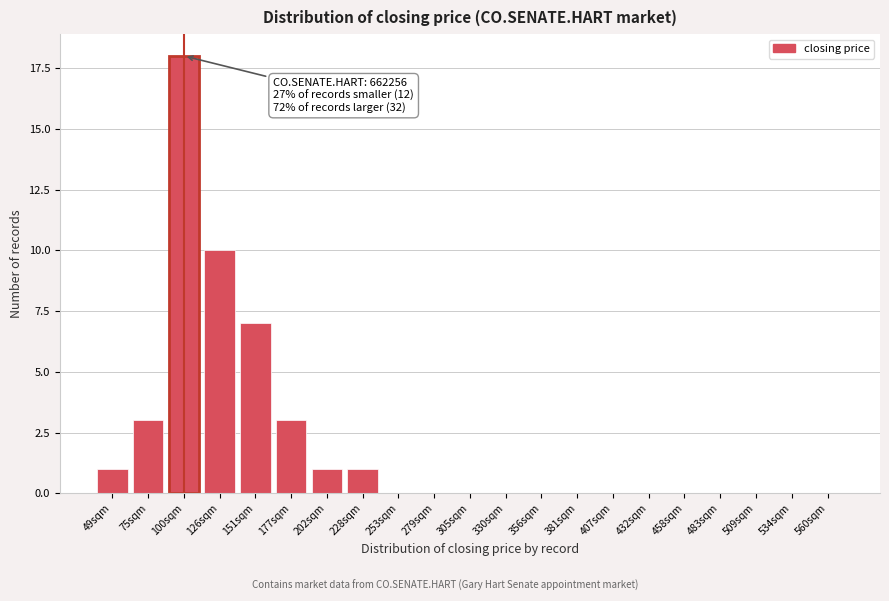

Reading left to right, list all the values displayed in this chart.

49sqm=1	75sqm=3	100sqm=18	126sqm=10	151sqm=7	177sqm=3	202sqm=1	228sqm=1	253sqm=0	279sqm=0	305sqm=0	330sqm=0	356sqm=0	381sqm=0	407sqm=0	432sqm=0	458sqm=0	483sqm=0	509sqm=0	534sqm=0	560sqm=0